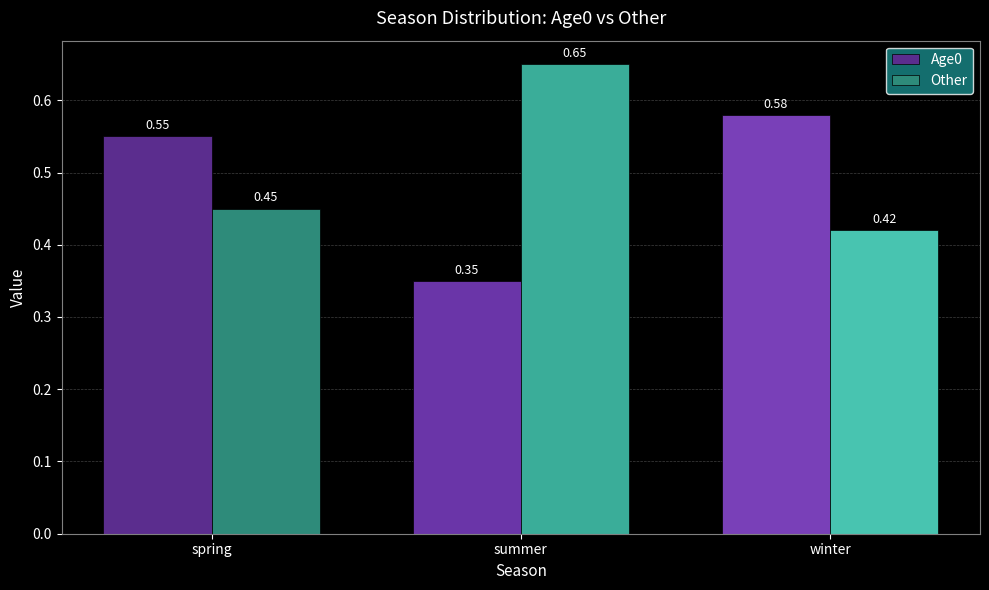

What is the sum of all Other values?

1.5